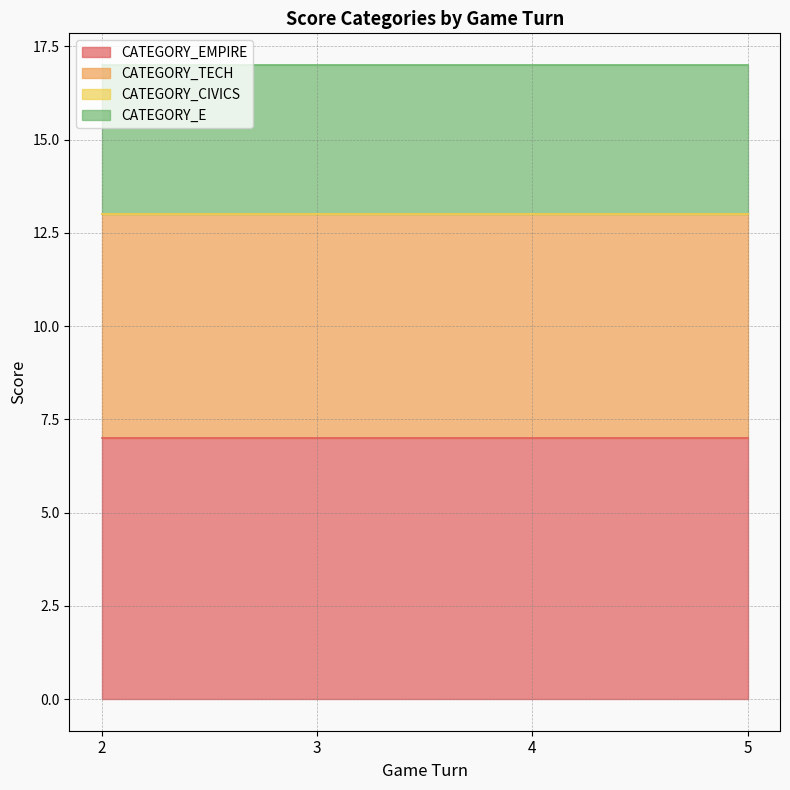

The CATEGORY_E series shows 7 at 5. True or false?

False